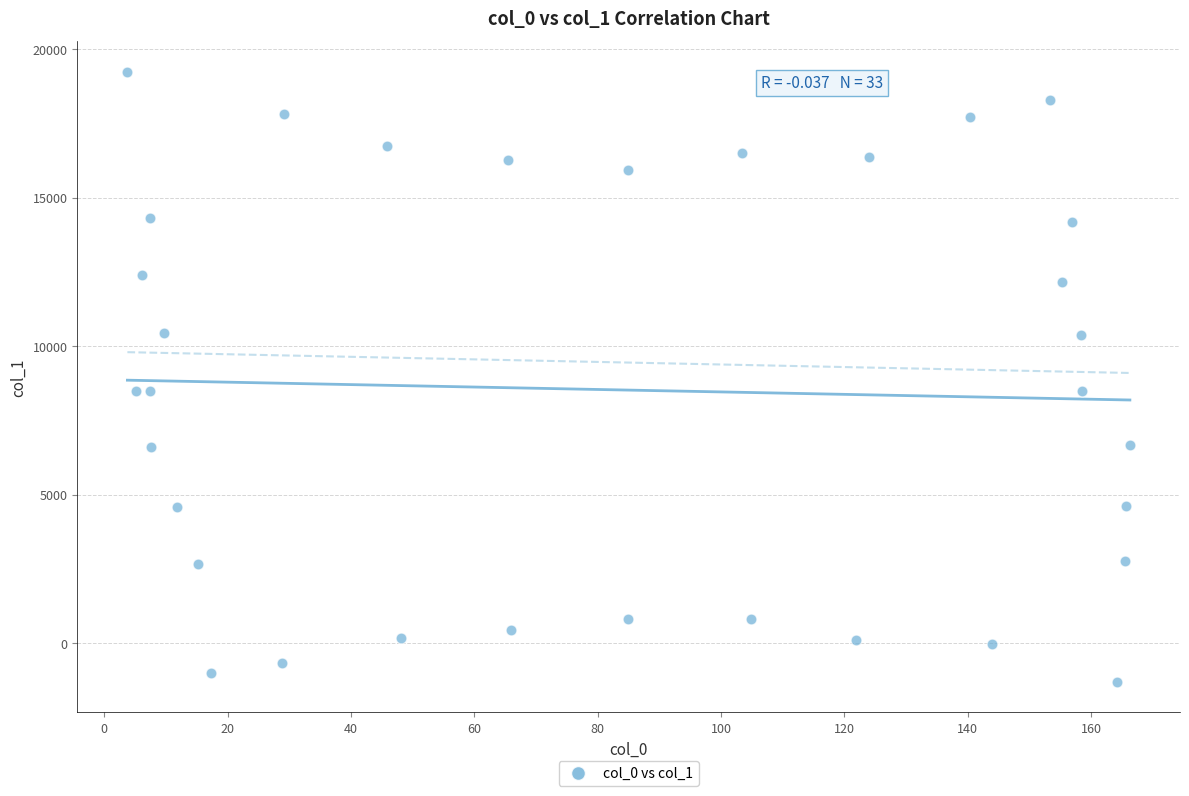

What is the range of Y values (max minus min)?

20538.1